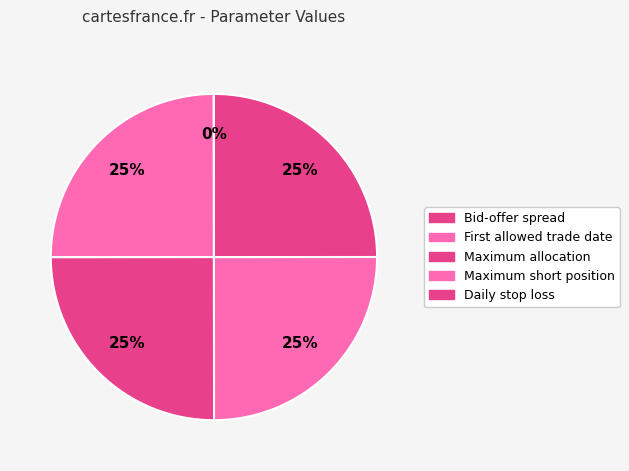

Is it true that Maximum short position is 25% of the pie?

True